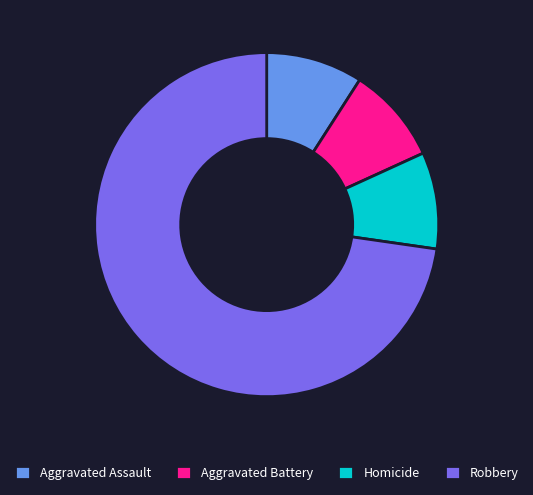

Is it true that Robbery is 73% of the pie?

True